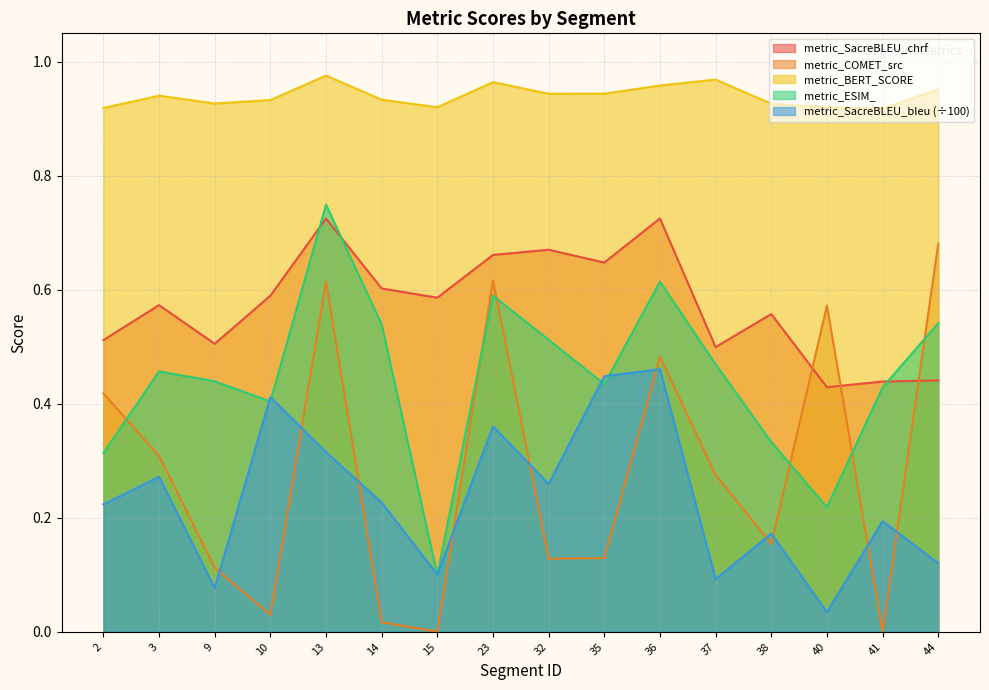

What is the value of the metric_SacreBLEU_bleu point at the 9th from the left?

0.3